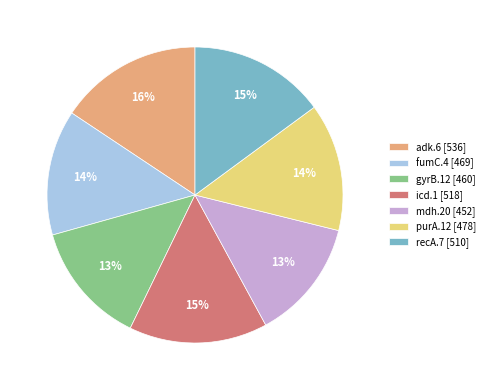

Does recA.7 account for over 50% of the chart?

No